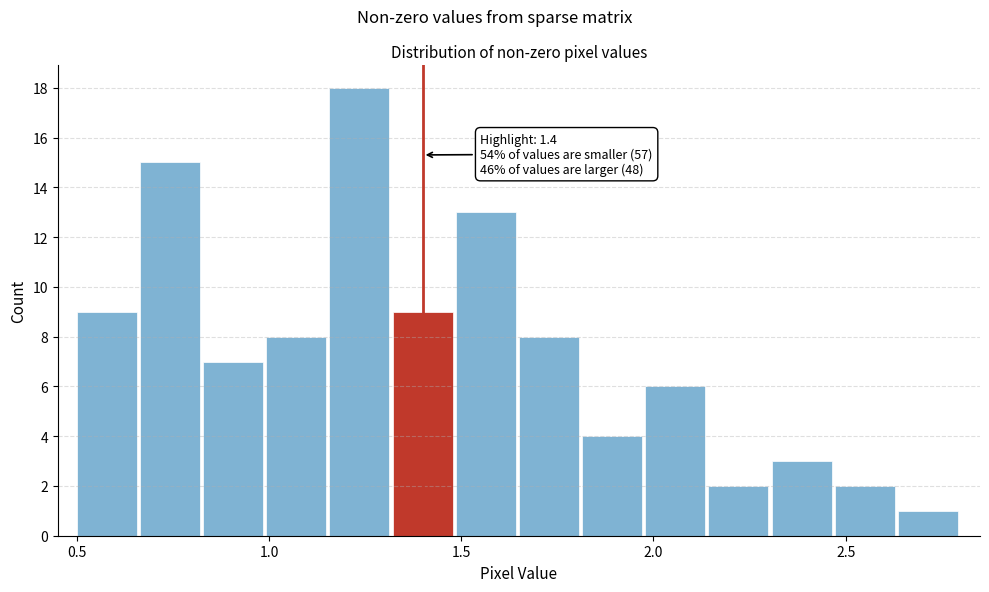

Around what value on the x-axis is the tallest bar? Give the approximate position of its centre, as read against the axis.

1.25